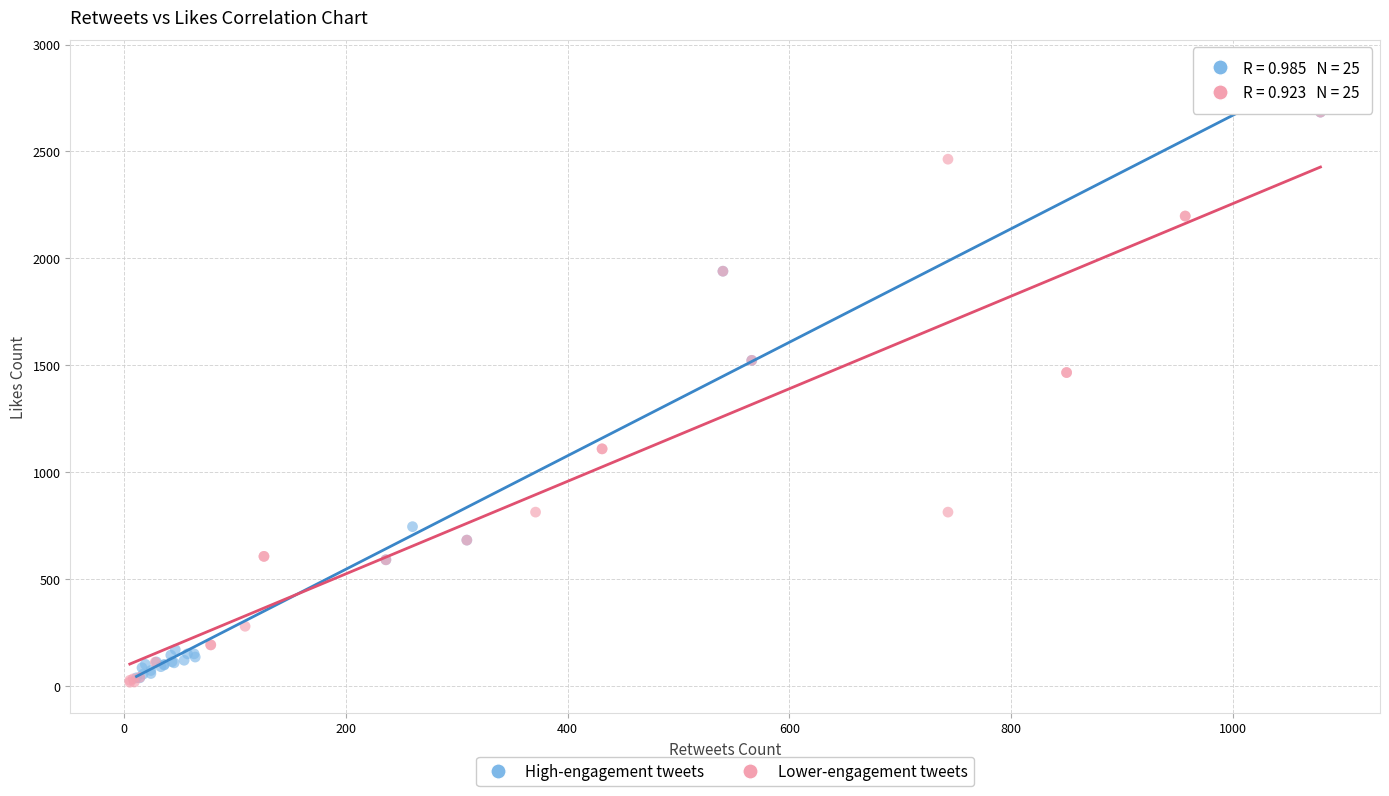

What are all the series names shown in the legend?

High-engagement tweets, Lower-engagement tweets